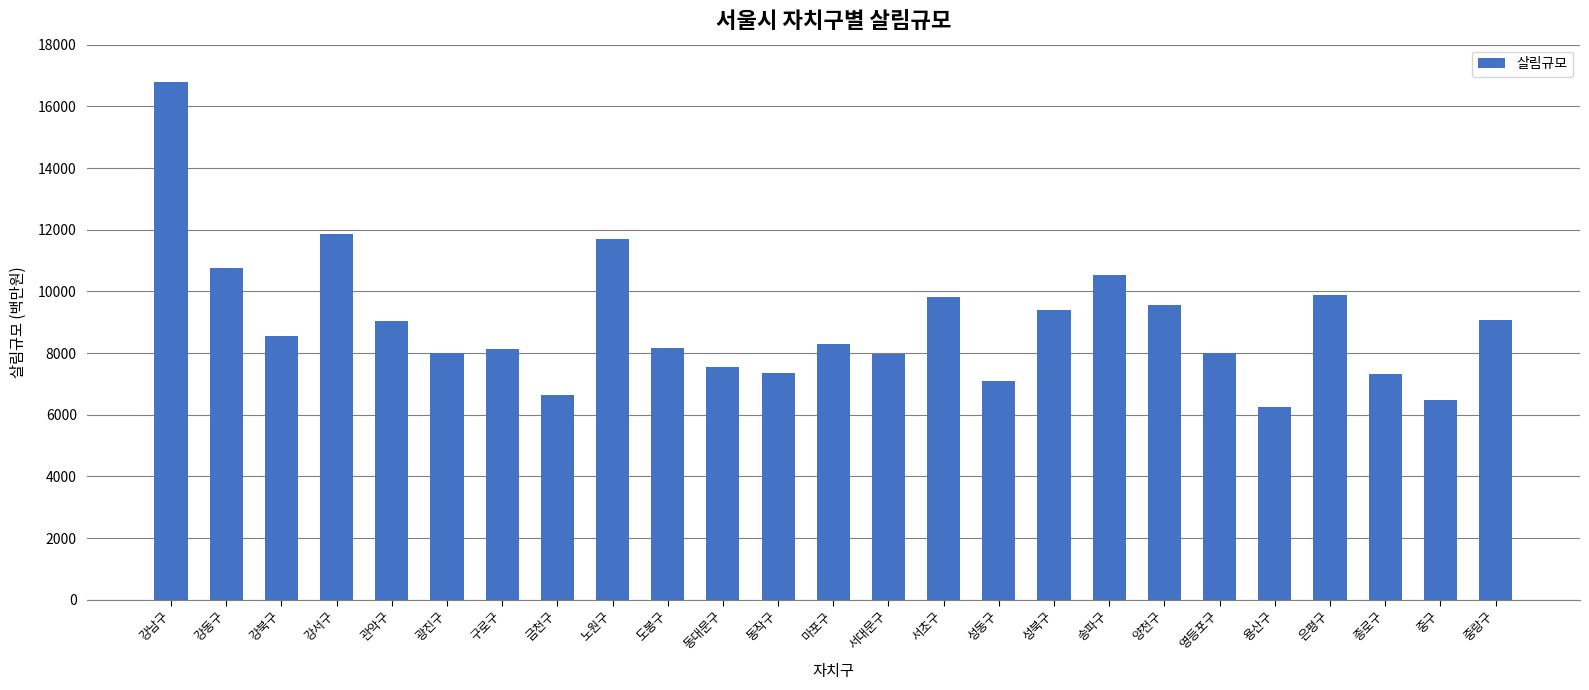

What is the average value?

8968